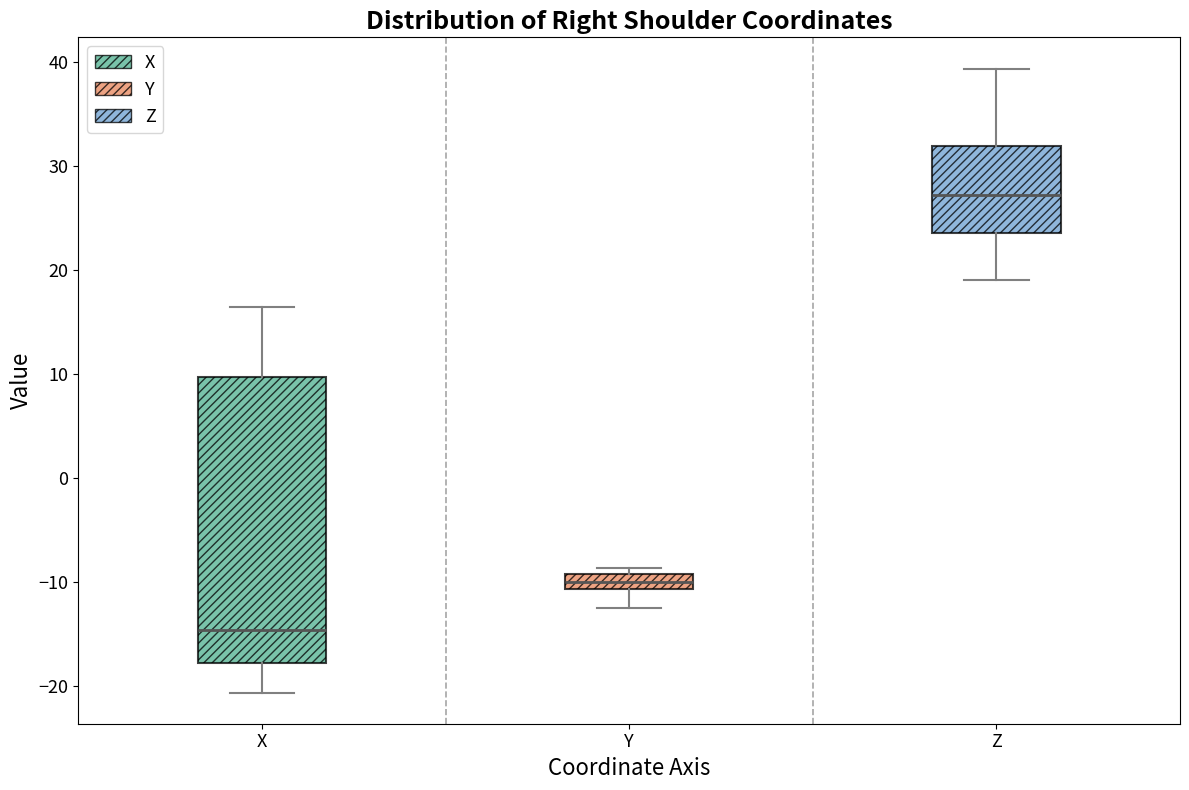

Which box has the lowest median line?

X